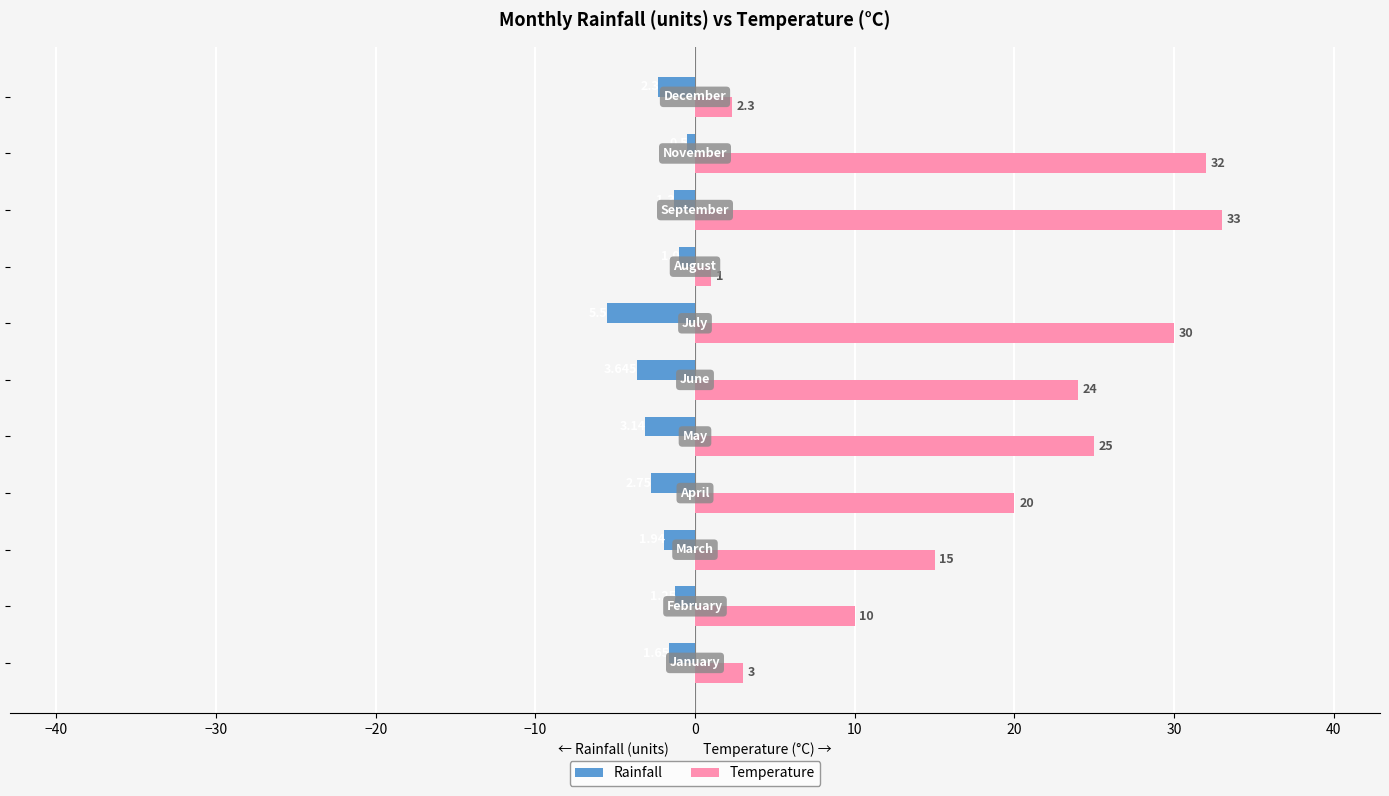

List the series in order of their overall mean, highest first.

Temperature, Rainfall